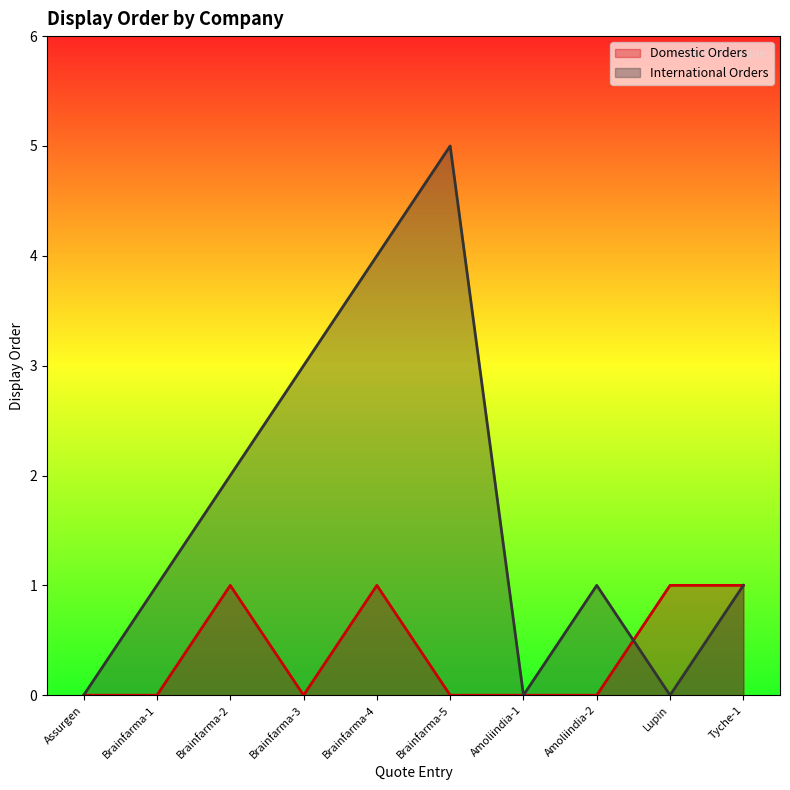

Is the value of Domestic Orders at Amoliindia-2 greater than the value of International Orders at Amoliindia-1?

No